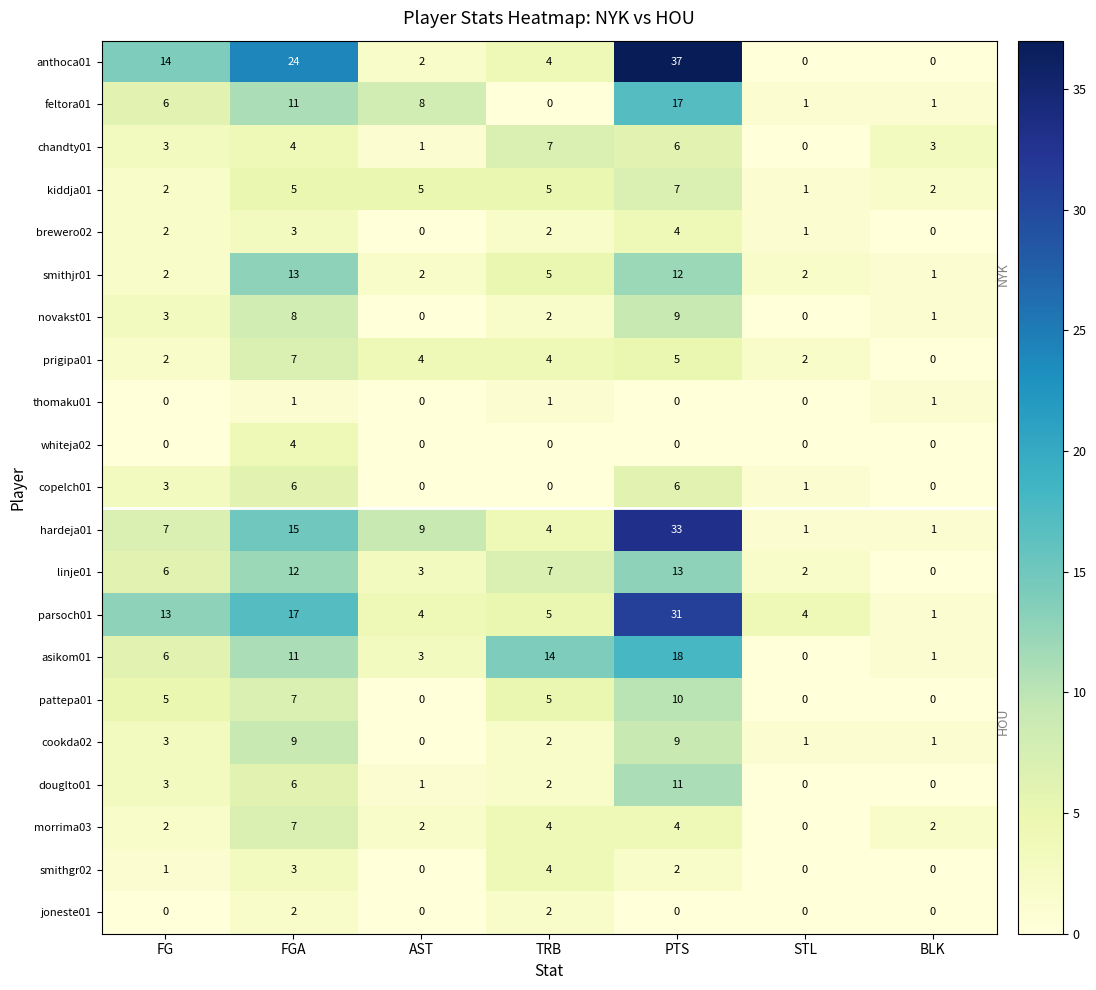

What is the total value across all series at STL?

16